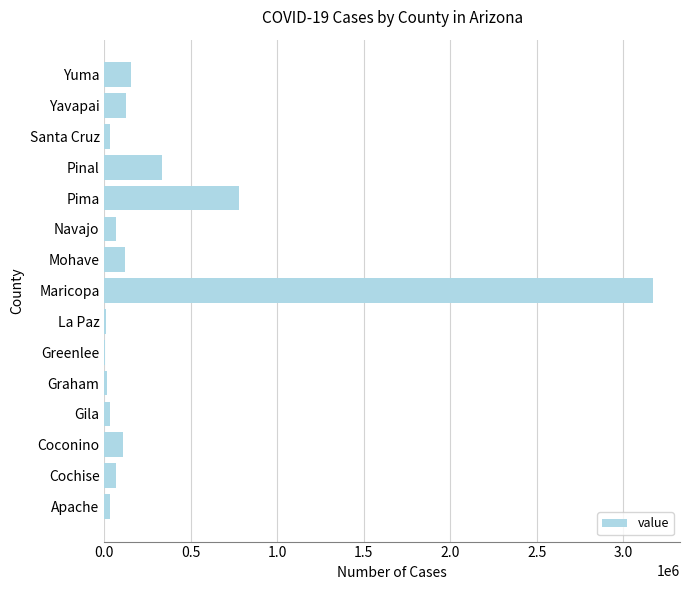

What is the change in value from Cochise to Pima?

+709835